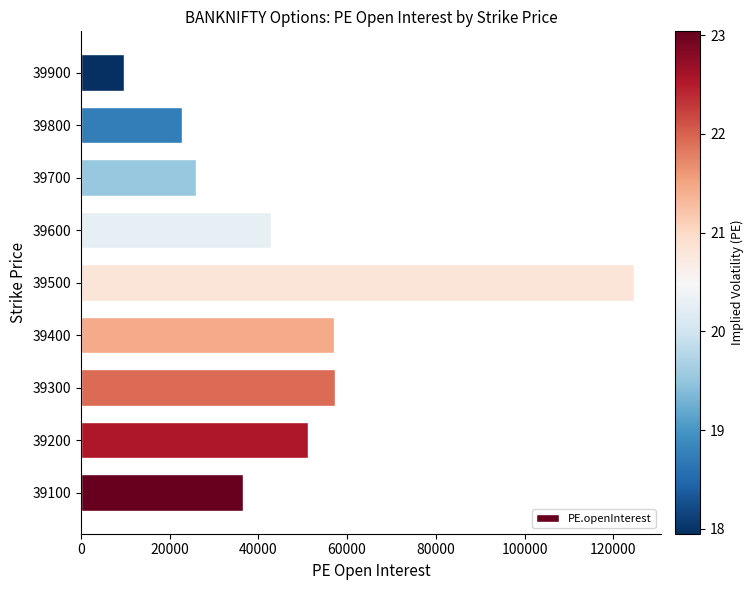

The value at 39400 is 19220. True or false?

False